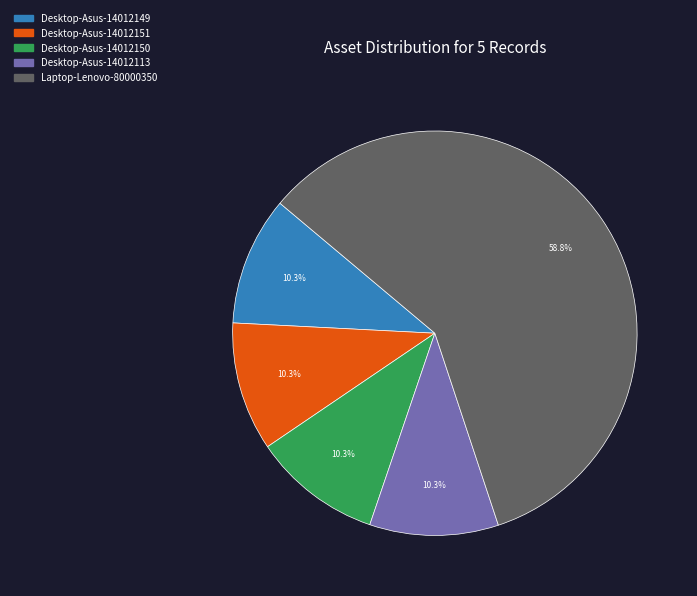

Which category accounts for the majority?

Laptop-Lenovo-80000350